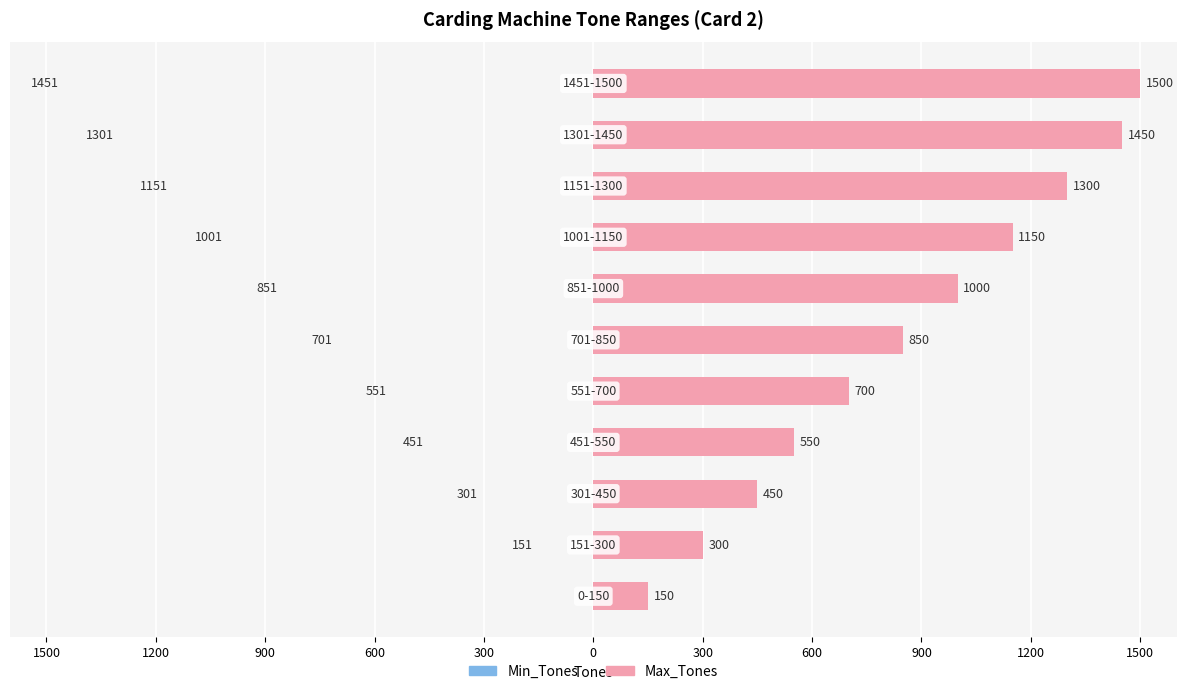

What is the highest value of the Min_Tones series?

1451